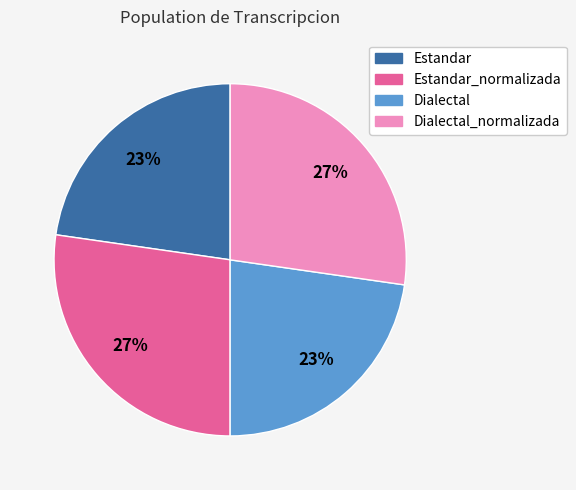

Is there any slice that represents more than half of the pie?

No